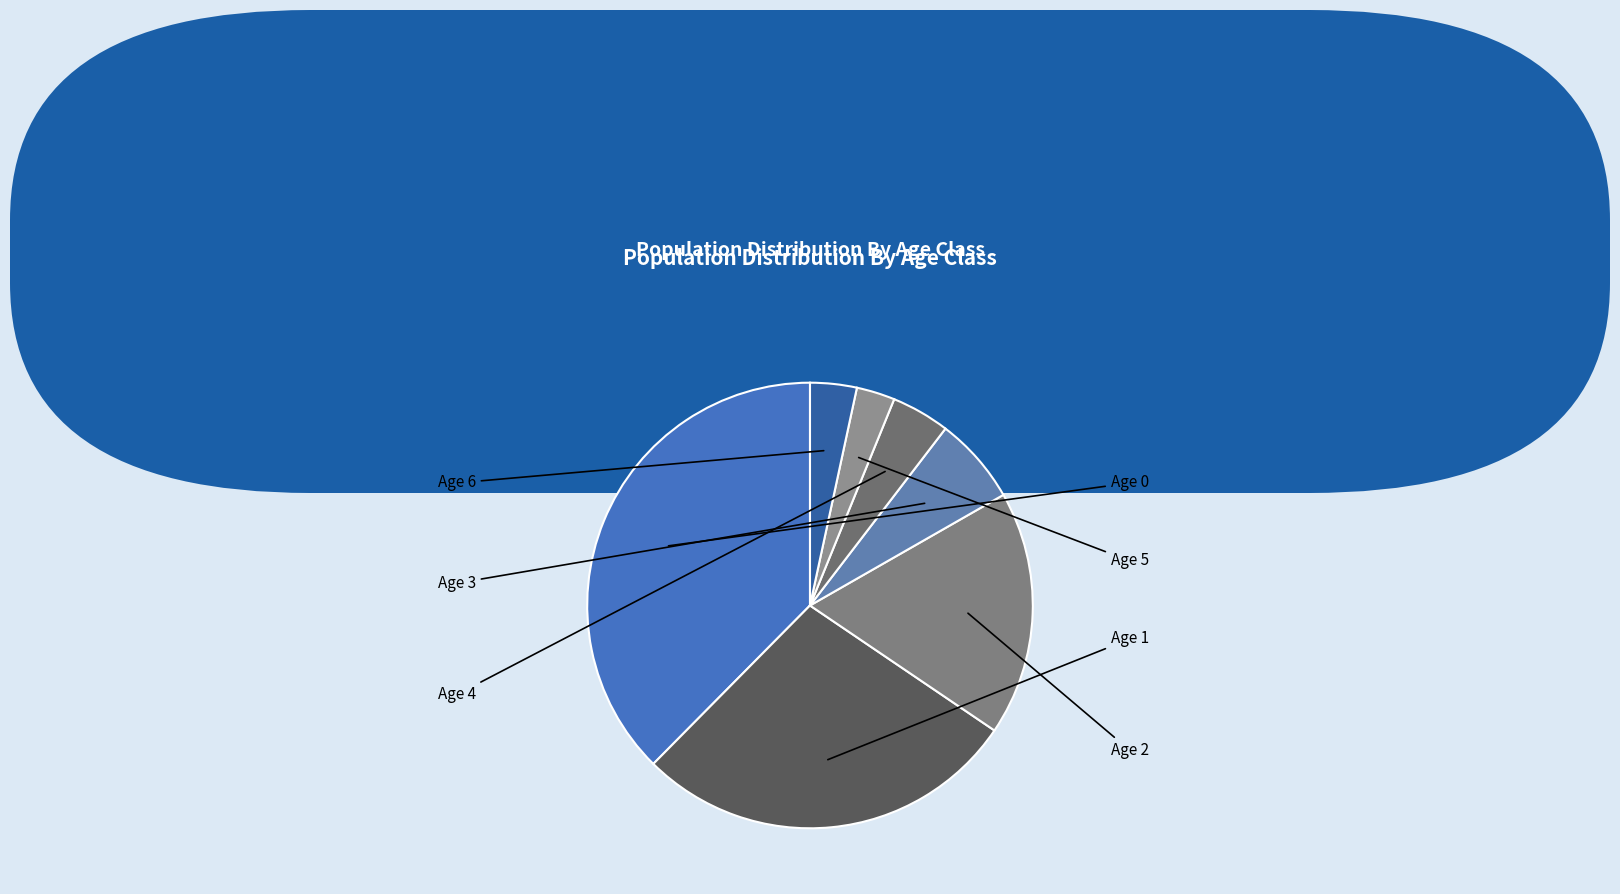

How many slices are in this pie chart?

7